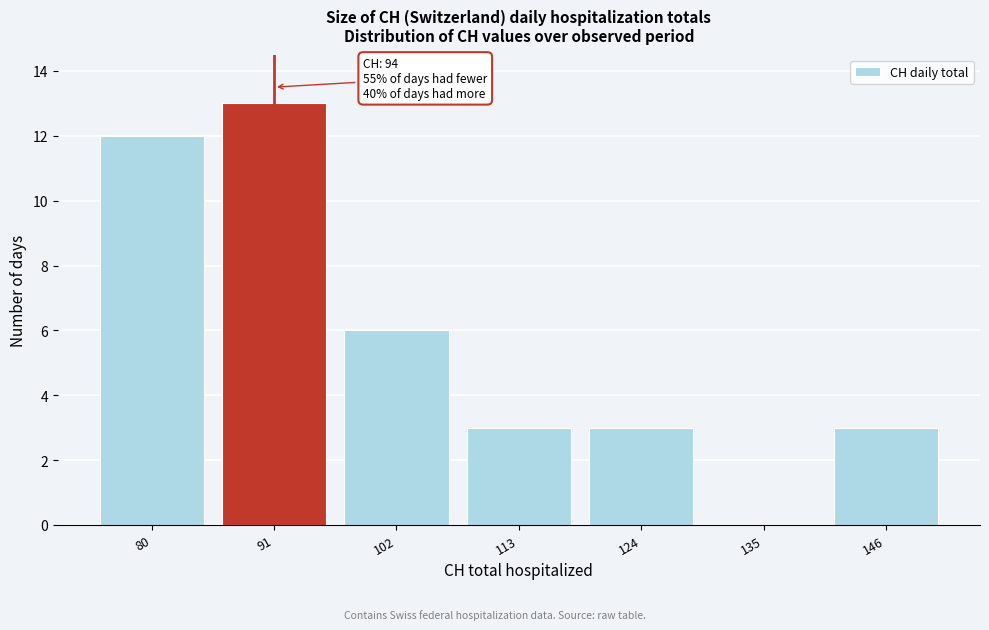

Reading left to right, list all the values displayed in this chart.

80=12	91=13	102=6	113=3	124=3	135=0	146=3